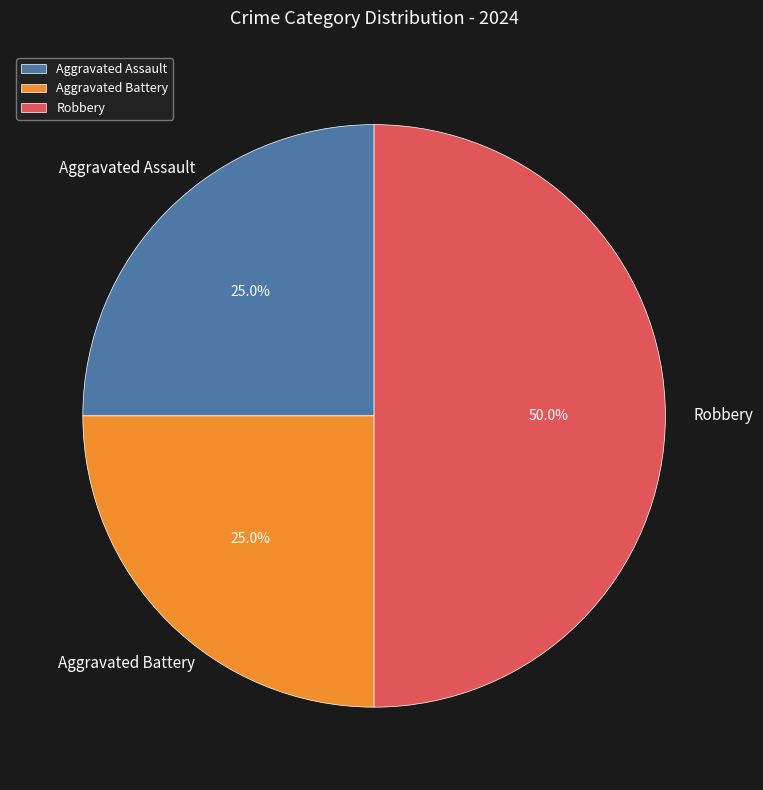

What is the ratio of the value at Robbery to the value at Aggravated Assault?

2.0